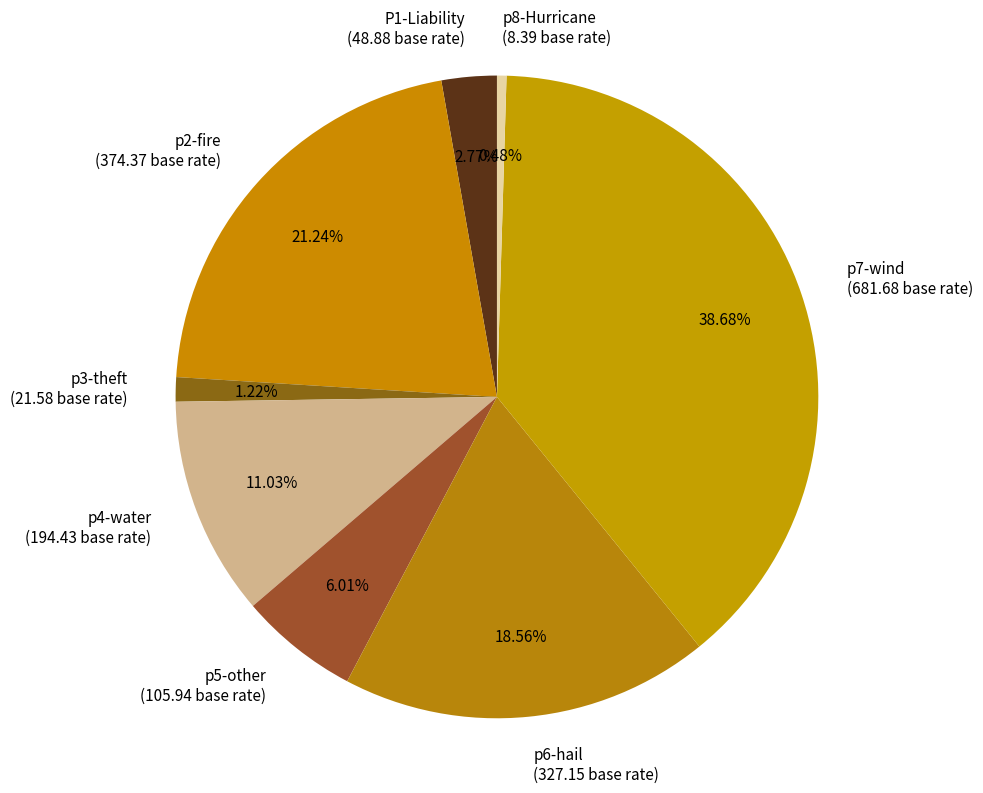

How many slices are in this pie chart?

8